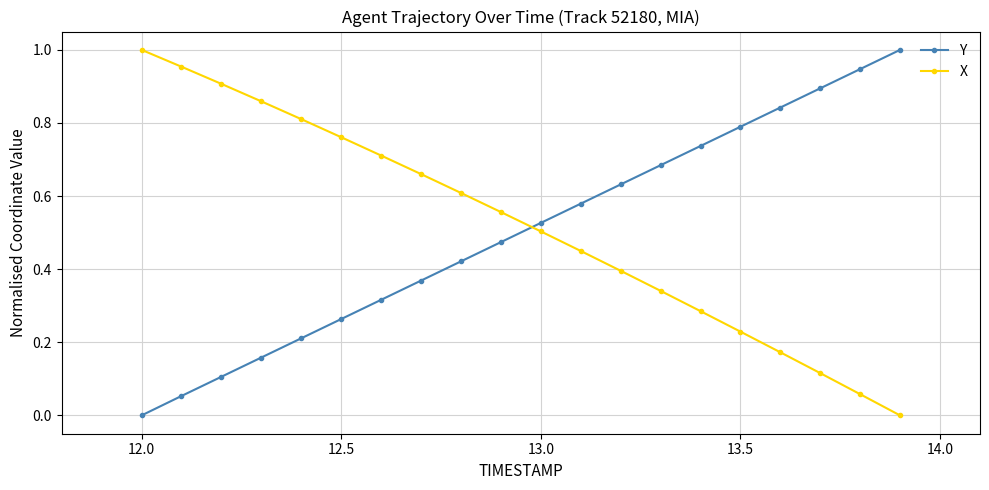

True or false: Y has more than 2 points higher than both neighbors.

False